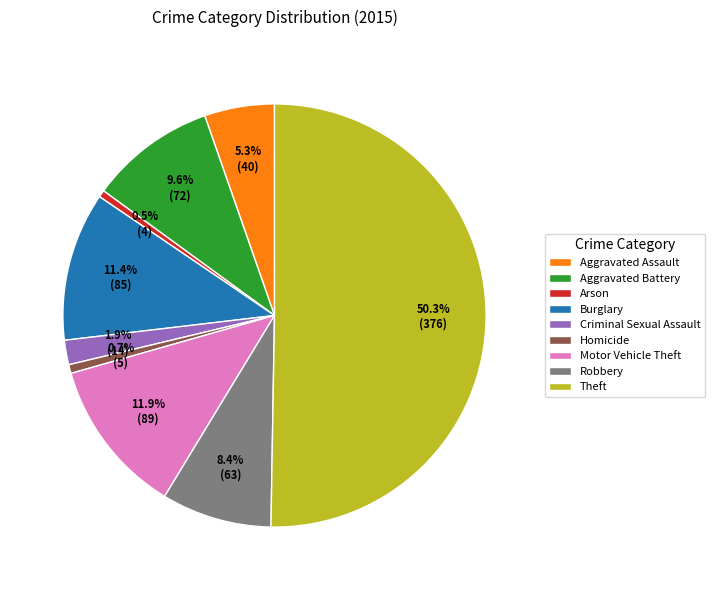

What is the majority slice?

Theft